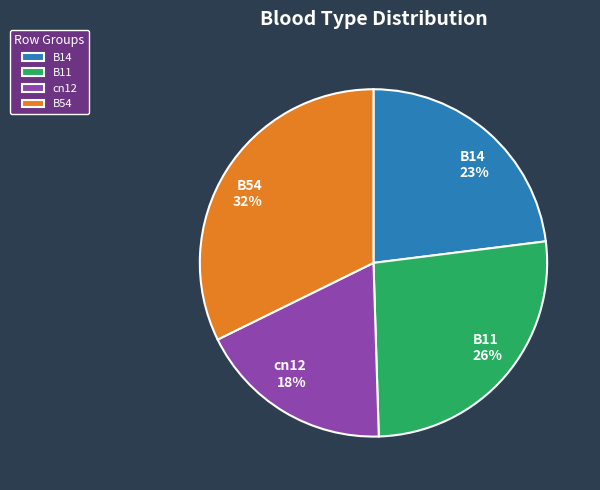

What is the largest slice in the pie chart?

B54